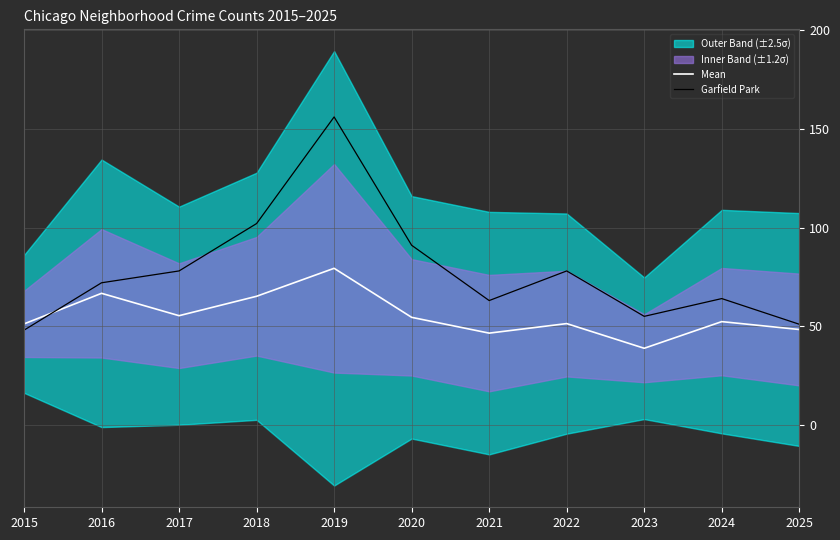

Between 2020 and 2021, which is larger?

2020